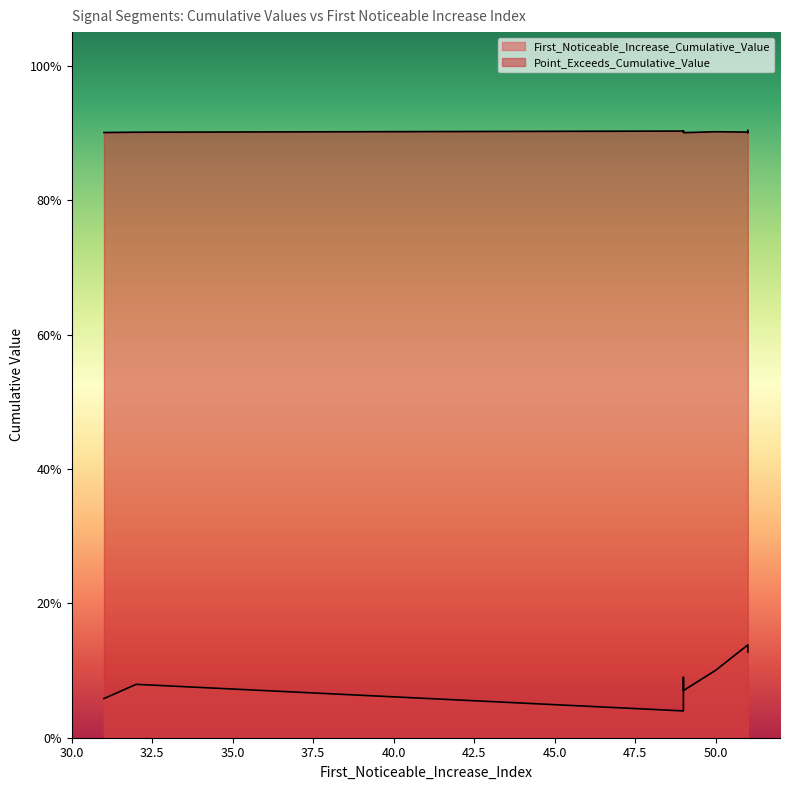

How many series are shown in this chart?

2